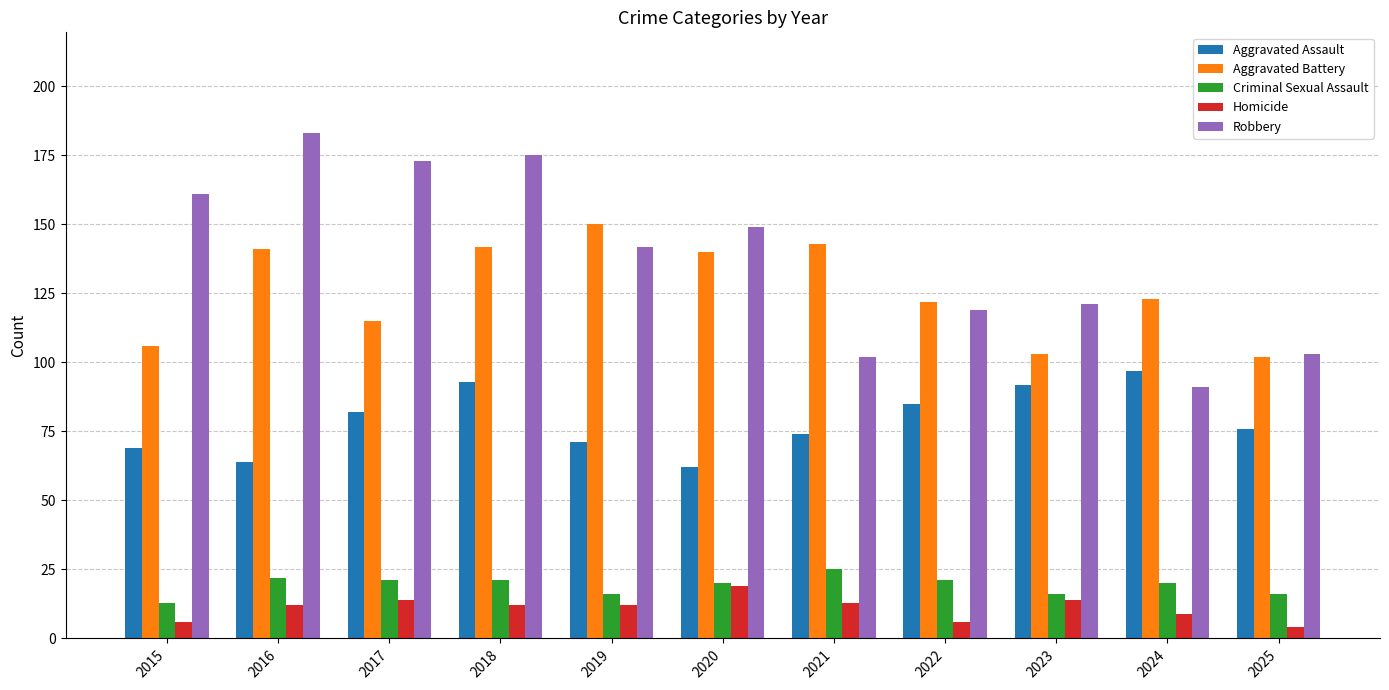

Reading left to right, list all the values displayed in this chart.

Aggravated Assault: 2015=69	2016=64	2017=82	2018=93	2019=71	2020=62	2021=74	2022=85	2023=92	2024=97	2025=76
Aggravated Battery: 2015=106	2016=141	2017=115	2018=142	2019=150	2020=140	2021=143	2022=122	2023=103	2024=123	2025=102
Criminal Sexual Assault: 2015=13	2016=22	2017=21	2018=21	2019=16	2020=20	2021=25	2022=21	2023=16	2024=20	2025=16
Homicide: 2015=6	2016=12	2017=14	2018=12	2019=12	2020=19	2021=13	2022=6	2023=14	2024=9	2025=4
Robbery: 2015=161	2016=183	2017=173	2018=175	2019=142	2020=149	2021=102	2022=119	2023=121	2024=91	2025=103